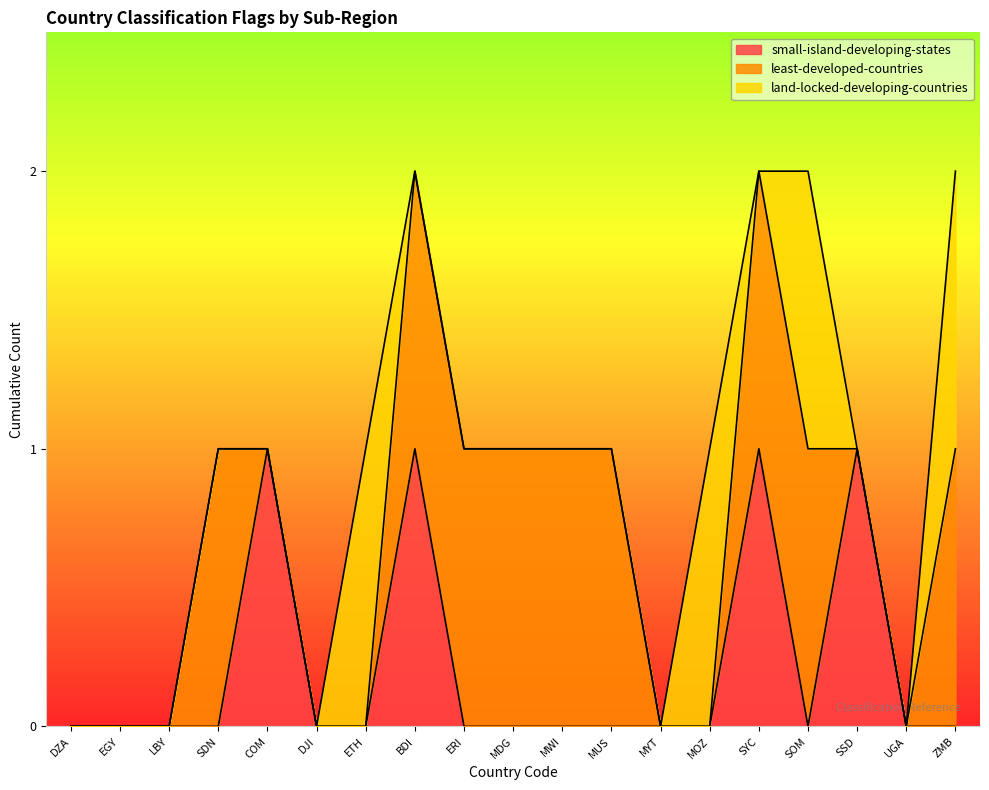

Rank the categories by small-island-developing-states value from lowest to highest.

DZA, EGY, LBY, SDN, DJI, ETH, ERI, MDG, MWI, MUS, MYT, MOZ, SOM, UGA, ZMB, COM, BDI, SYC, SSD